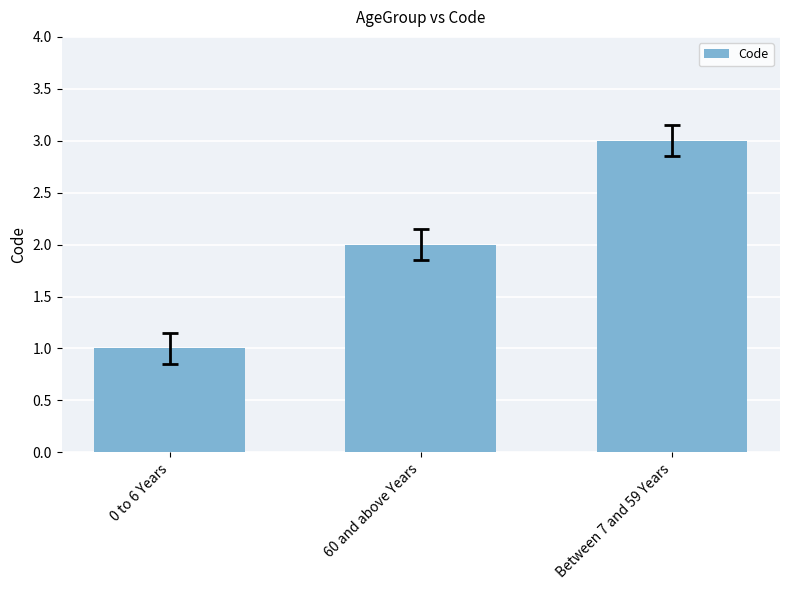

Between 0 to 6 Years and Between 7 and 59 Years, which is larger?

Between 7 and 59 Years